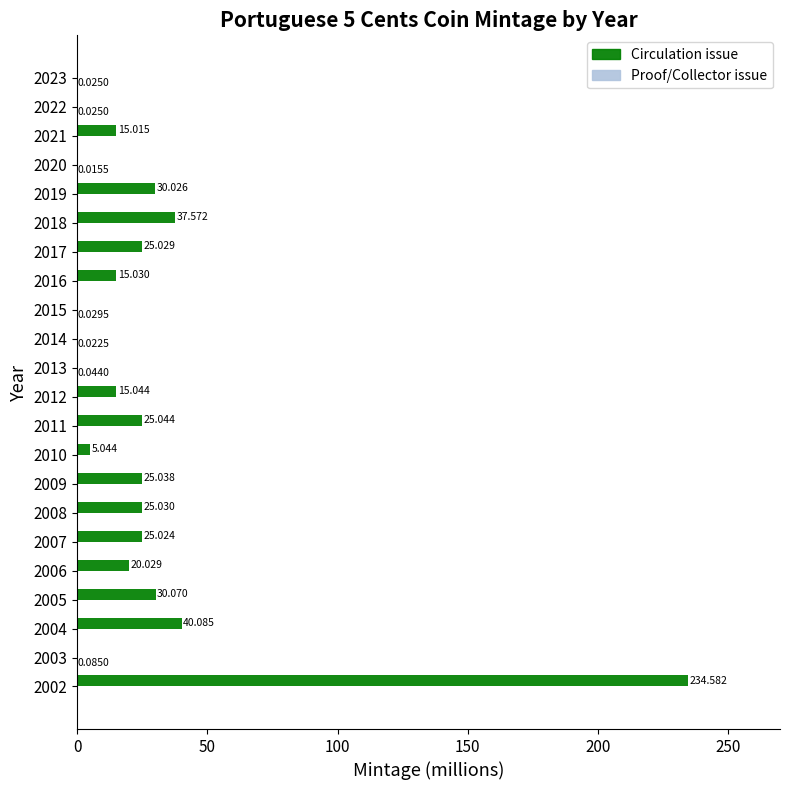

Between 2002 and 2019, which series saw the biggest shift?

Circulation issue